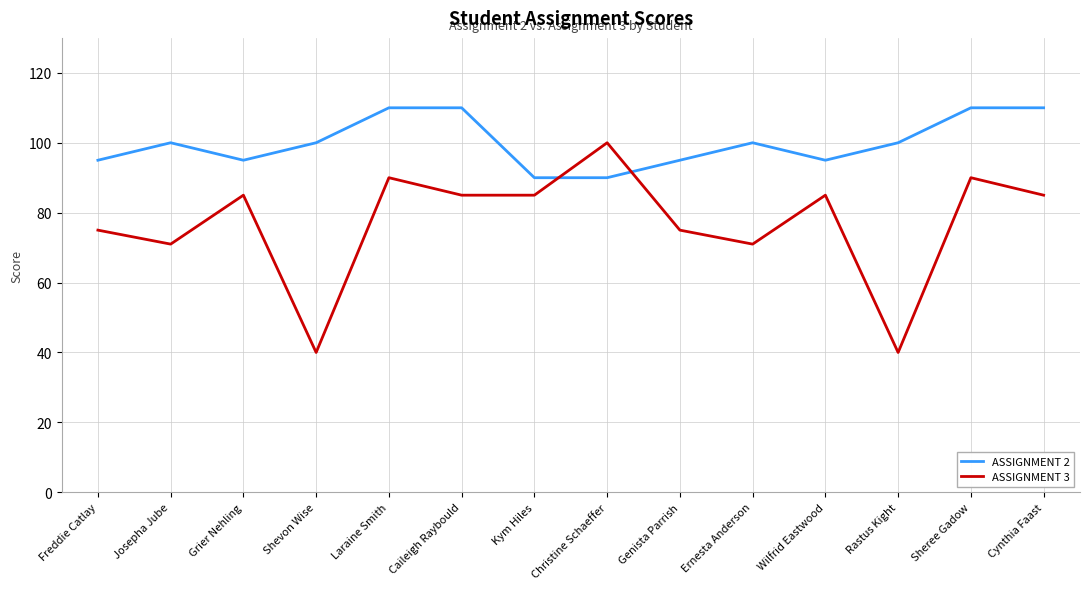

What is the maximum value shown in the chart?

110